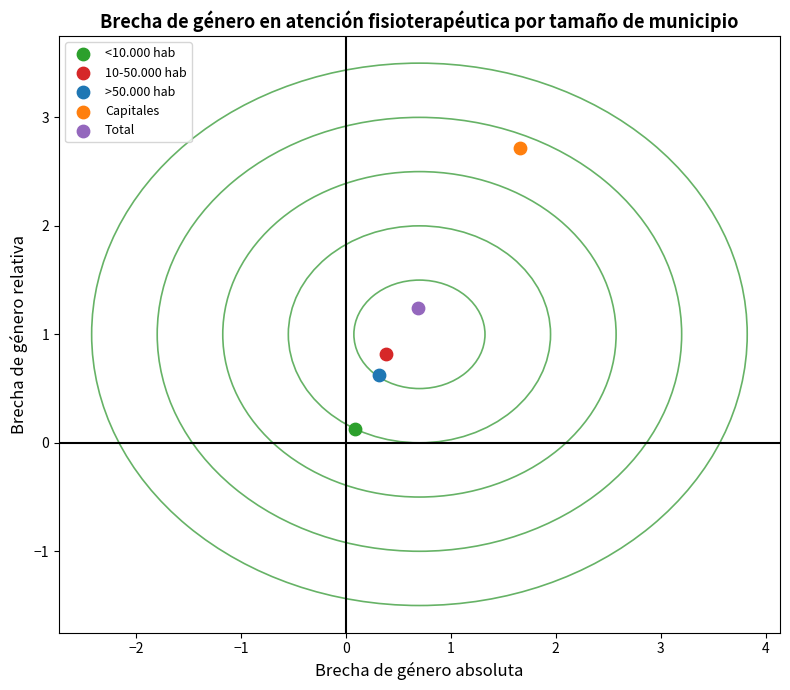

Which series contains the highest Y value?

Capitales